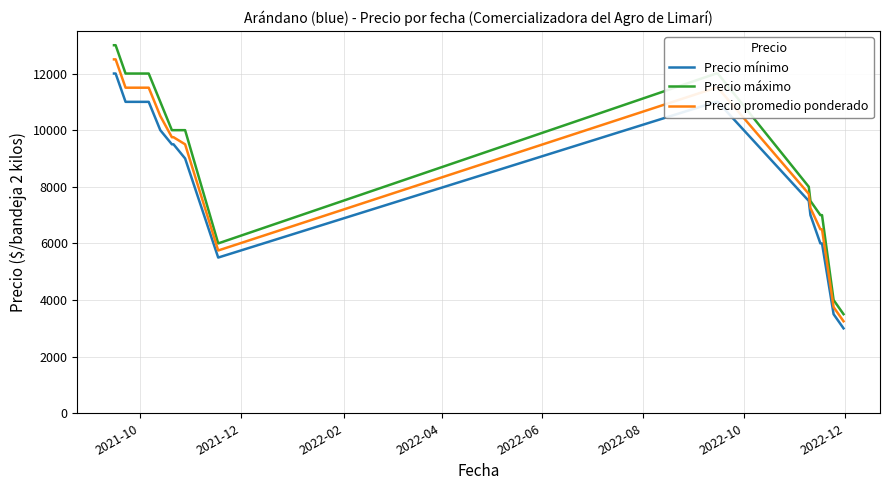

What is the greatest value displayed?

13000